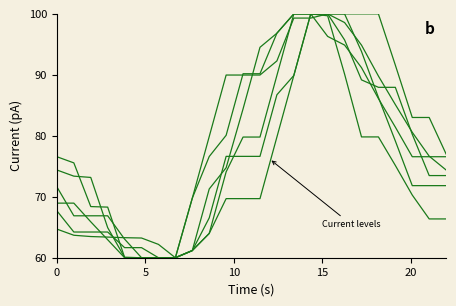

Does the chart have visible grid lines?

No